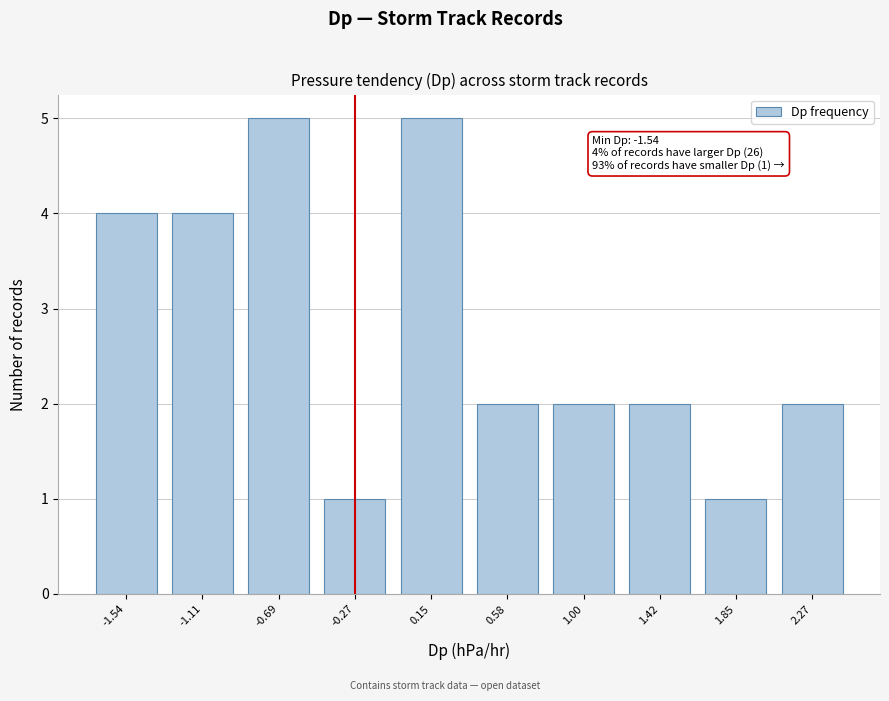

Reading left to right, extract all data points from this chart.

-1.54=4	-1.11=4	-0.69=5	-0.27=1	0.15=5	0.58=2	1.00=2	1.42=2	1.85=1	2.27=2